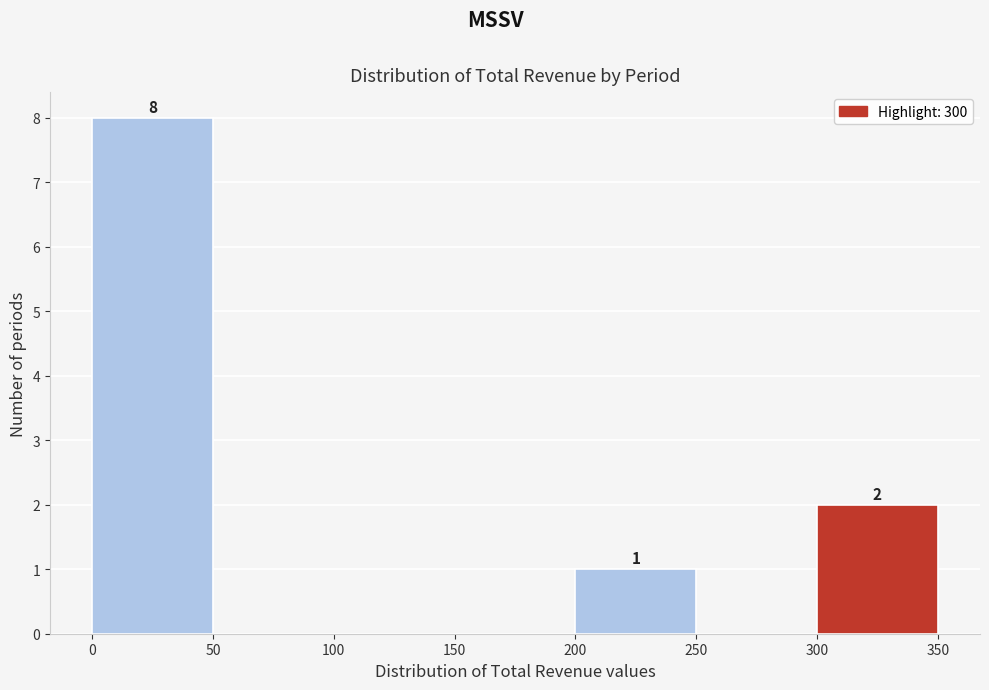

Over which range of the x-axis is the bar tallest?

0 to 50